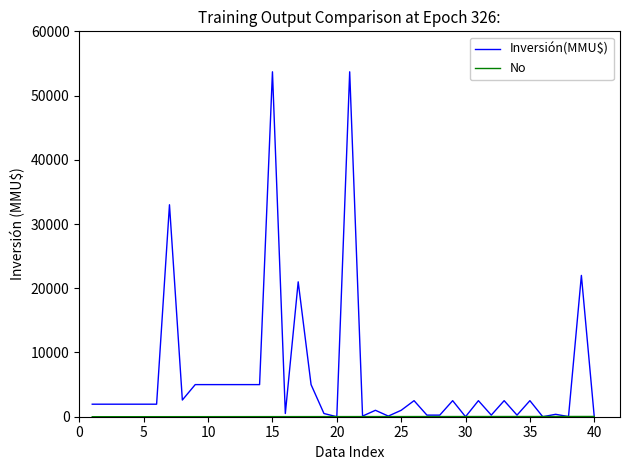

What is the highest value of the Inversión(MMU$) series?

53700